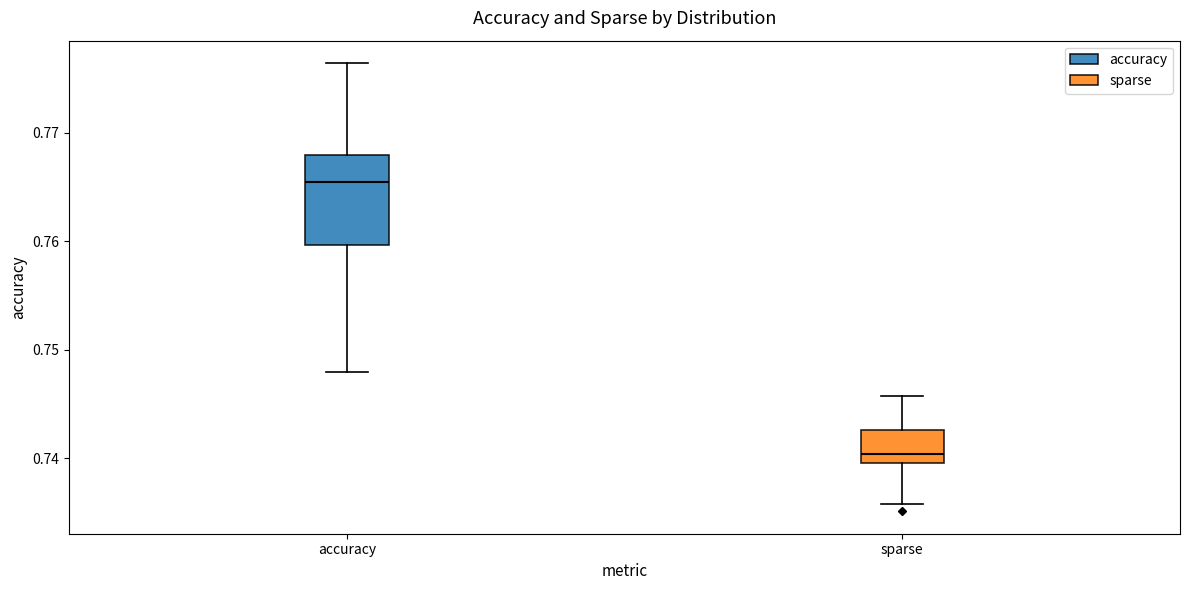

Reading left to right, read every box against the y-axis: the position of its median line, the range the box covers, and the ends of its whiskers. The values are not printed on the chart, so give them approximately, as read against the axis.

accuracy: median 0.765, box 0.760 to 0.768, whiskers 0.748 to 0.776
sparse: median 0.740 (just above the box's lower edge), box 0.740 to 0.743, whiskers 0.736 to 0.746